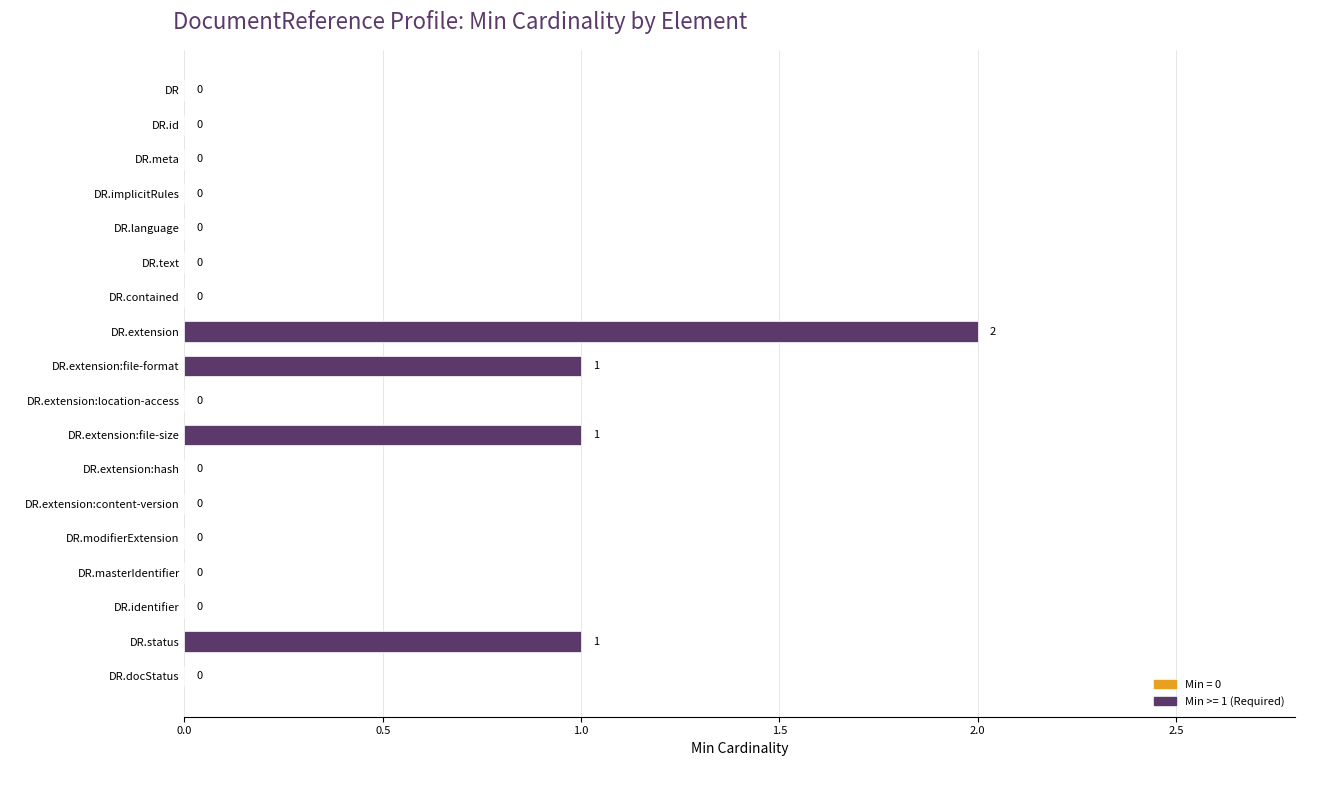

Is it true that the value at DR.extension:content-version is 0?

True